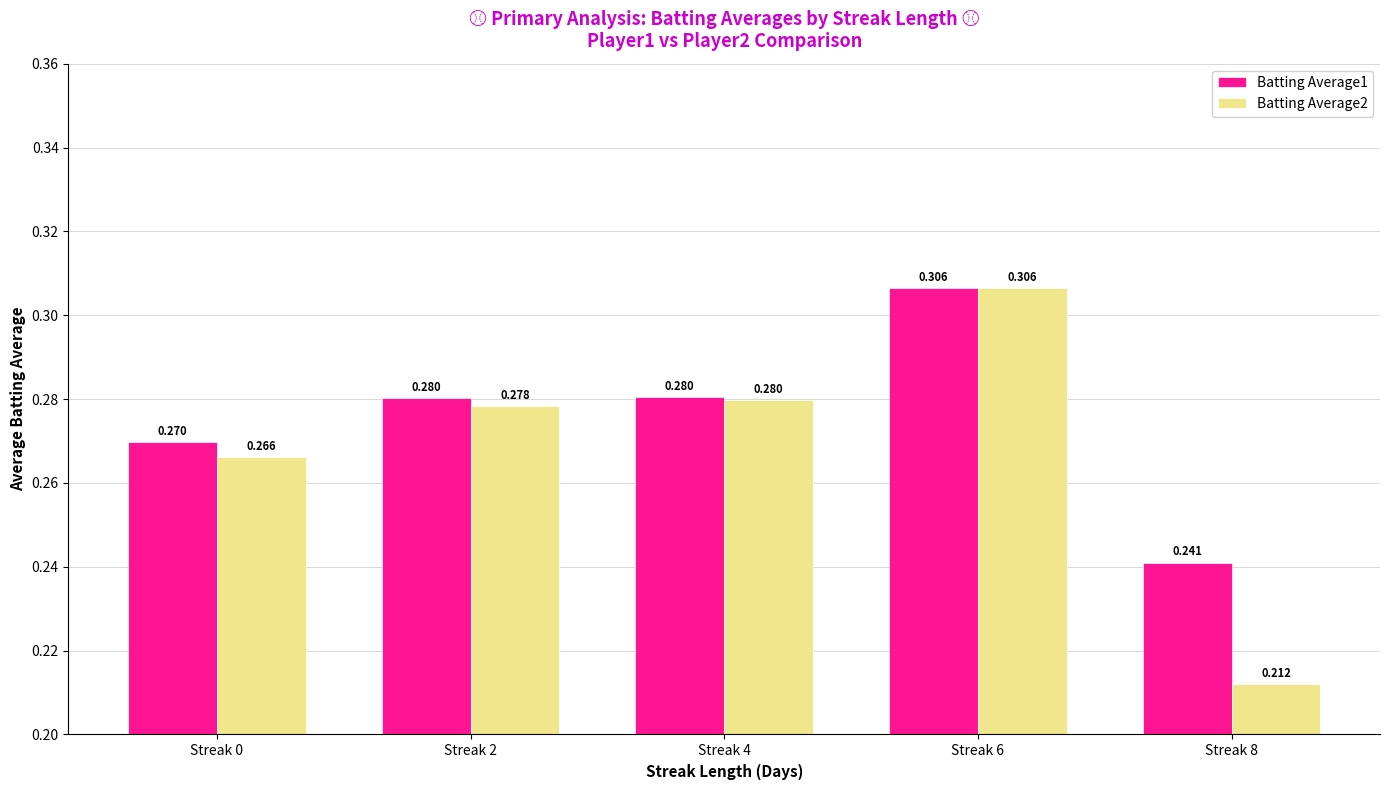

The value of Batting Average1 at Streak 0 is 0.3. True or false?

True